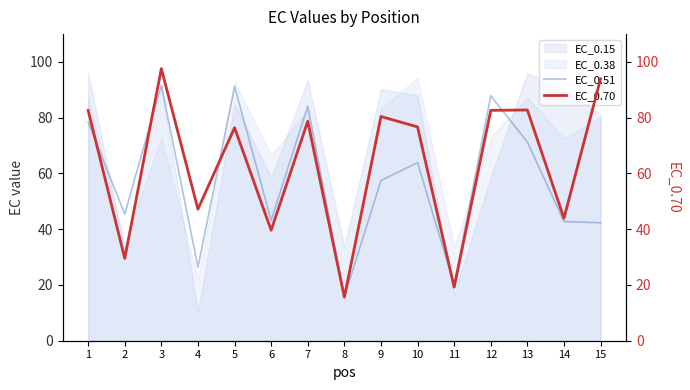

What is the greatest value displayed?

97.6